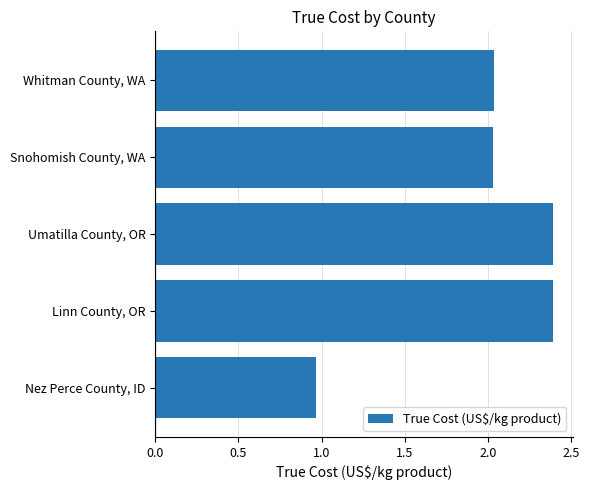

The value at Umatilla County, OR is 3.8. True or false?

False